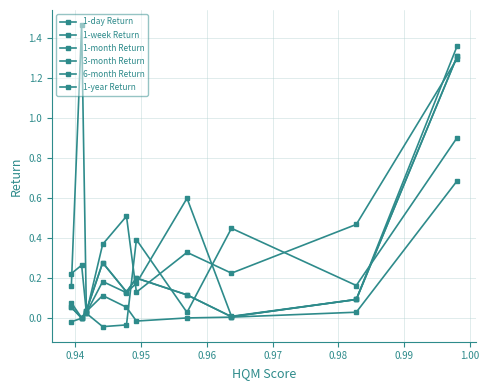

Where is the first local minimum for 3-month Return?

0.94